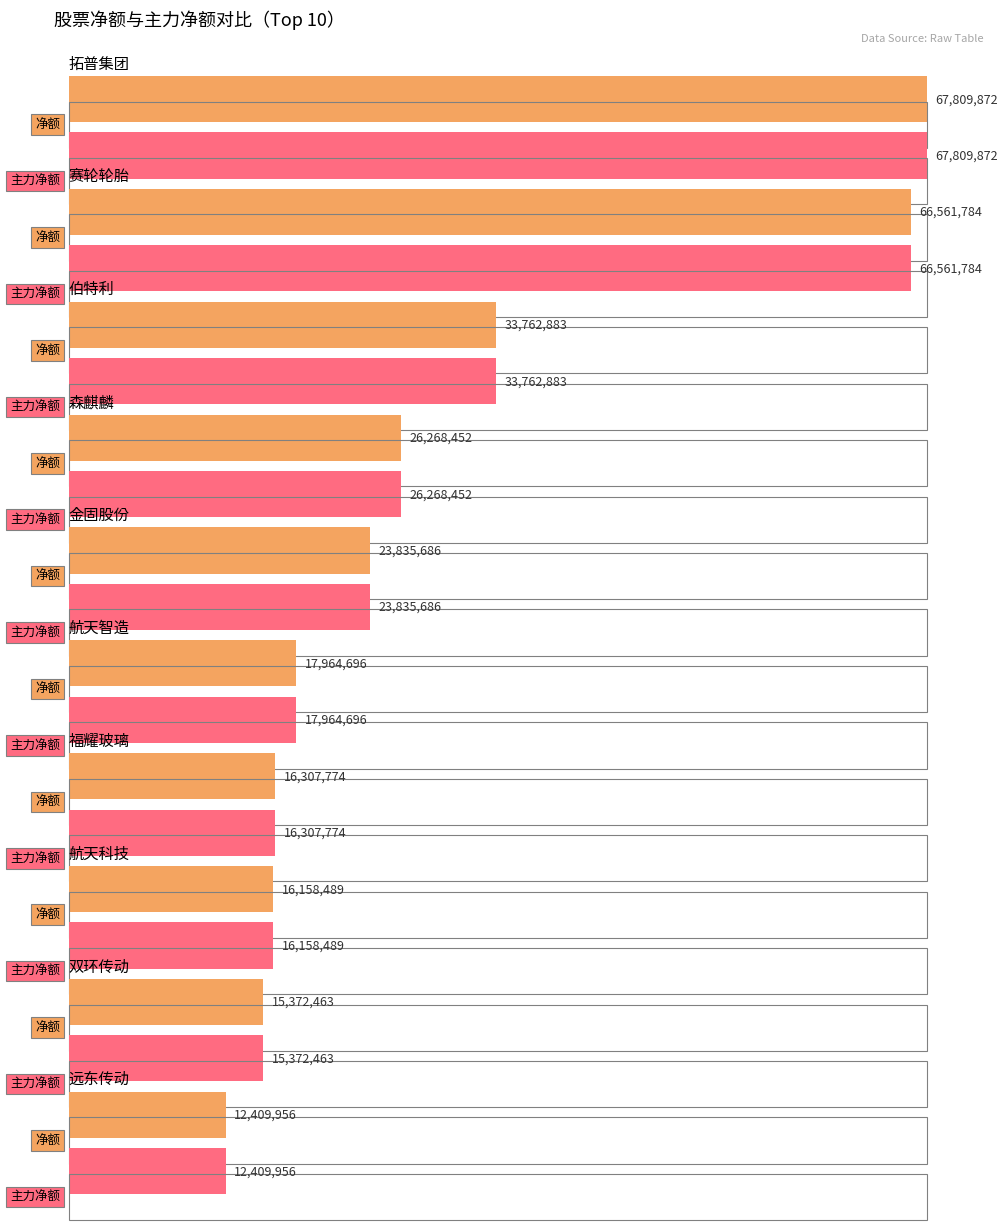

Reading right to left, transcribe all the data shown in this chart.

净额: 远东传动=12409956	双环传动=15372463	航天科技=16158489	福耀玻璃=16307774	航天智造=17964696	金固股份=23835686	森麒麟=26268452	伯特利=33762883	赛轮轮胎=66561784	拓普集团=67809872
主力净额: 远东传动=12409956	双环传动=15372463	航天科技=16158489	福耀玻璃=16307774	航天智造=17964696	金固股份=23835686	森麒麟=26268452	伯特利=33762883	赛轮轮胎=66561784	拓普集团=67809872